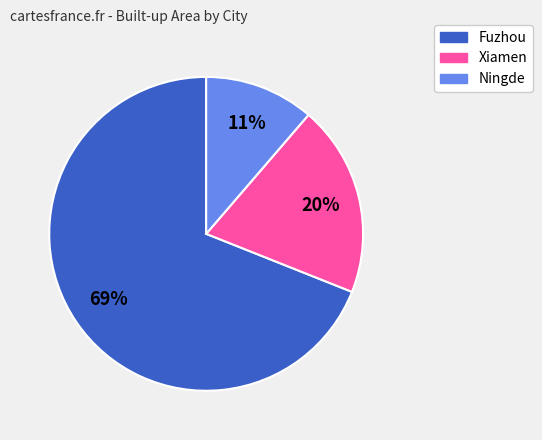

To the nearest percent, what percentage of the pie is Fuzhou?

69%